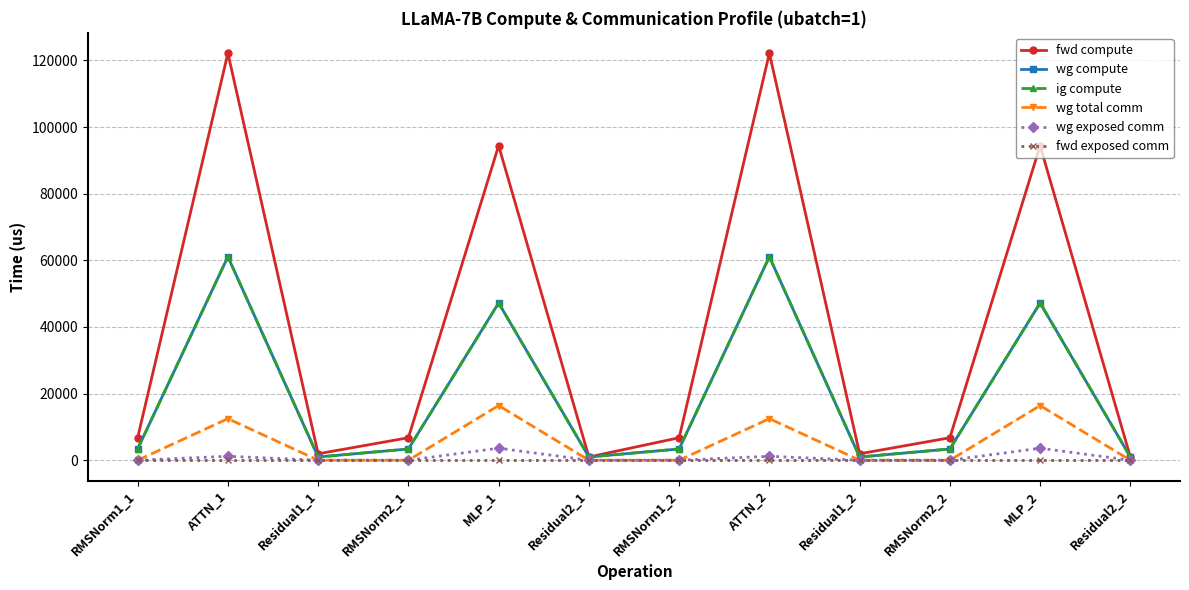

Does the chart have visible grid lines?

Yes